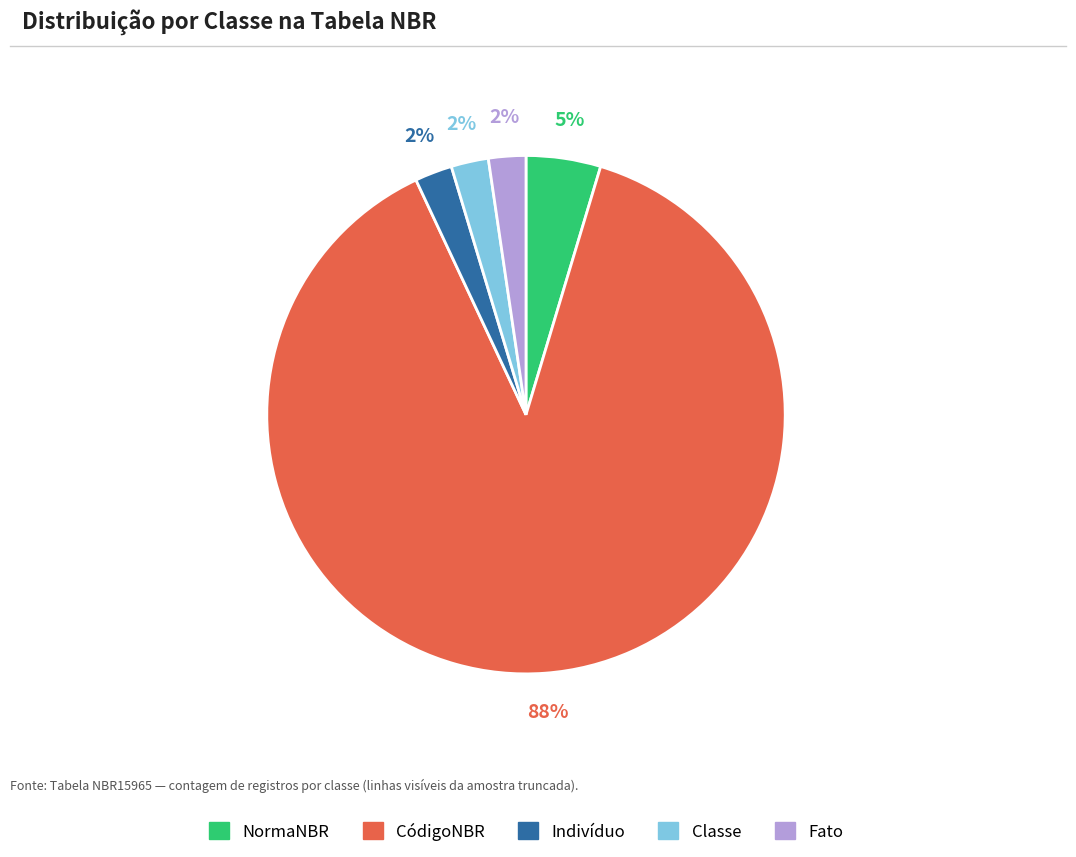

To the nearest percent, what is the average slice percentage?

20%